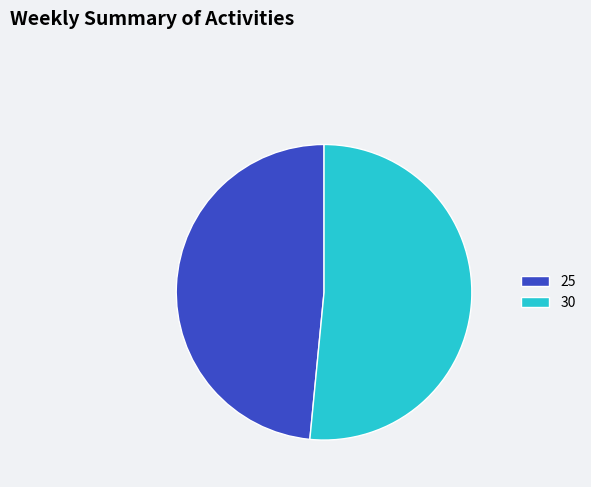

What is the largest slice in the pie chart?

30